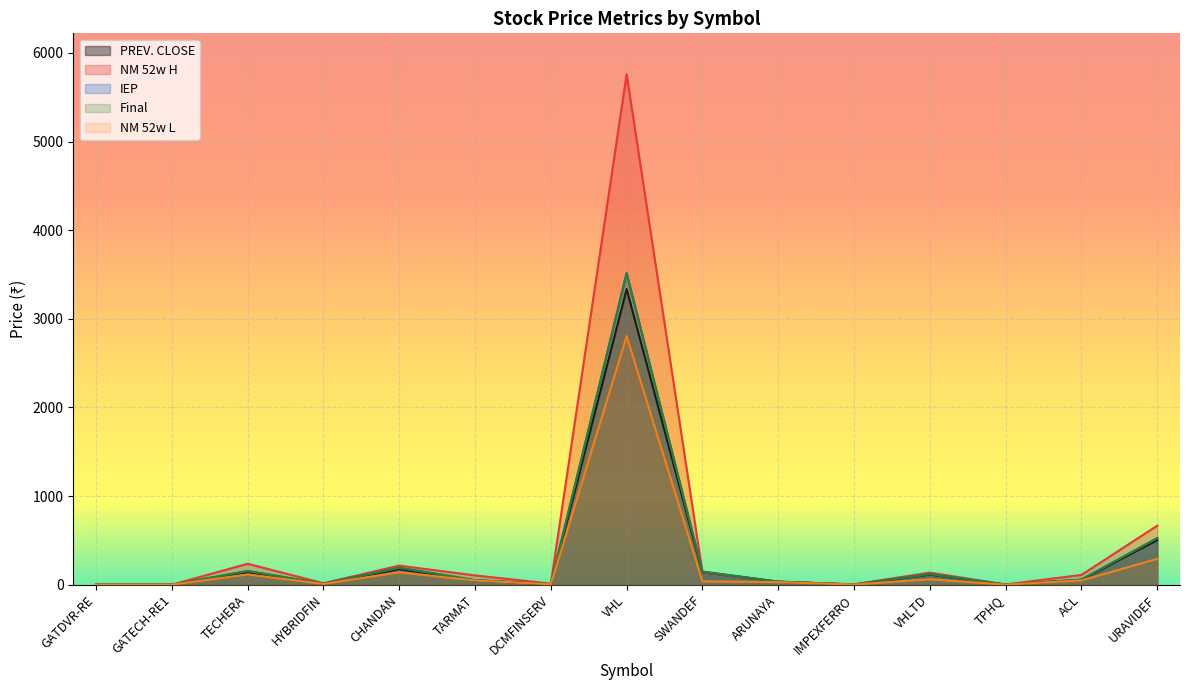

Between TECHERA and IMPEXFERRO, which series saw the biggest shift?

NM 52w H